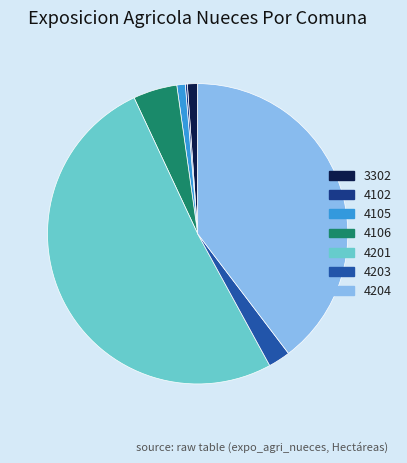

Which category has the biggest portion of the pie?

4201